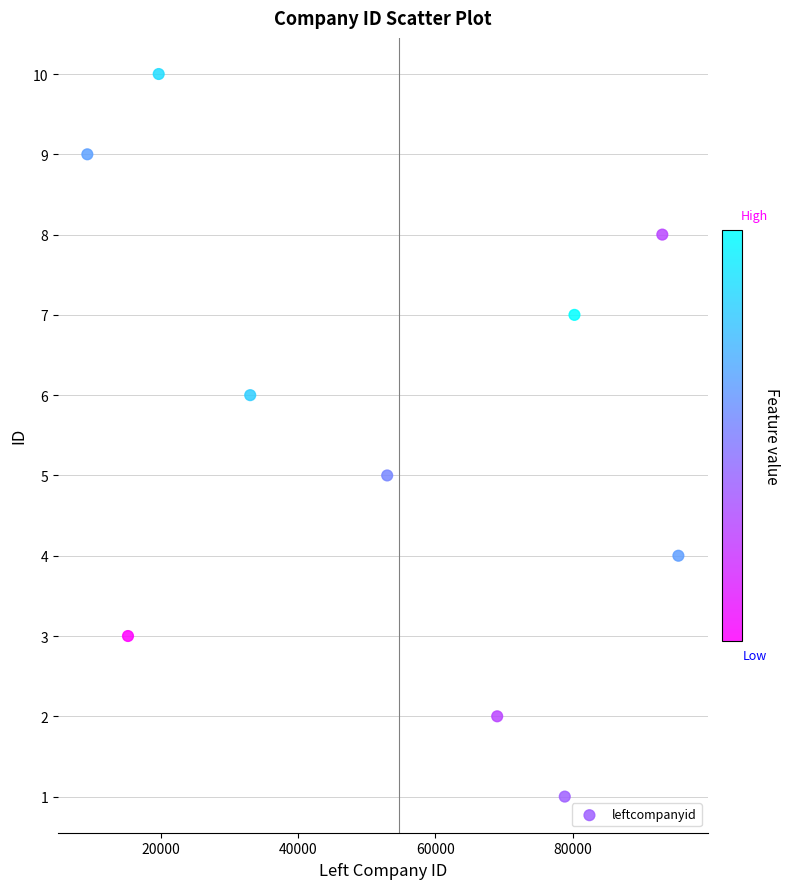

What is the range of Y values (max minus min)?

9